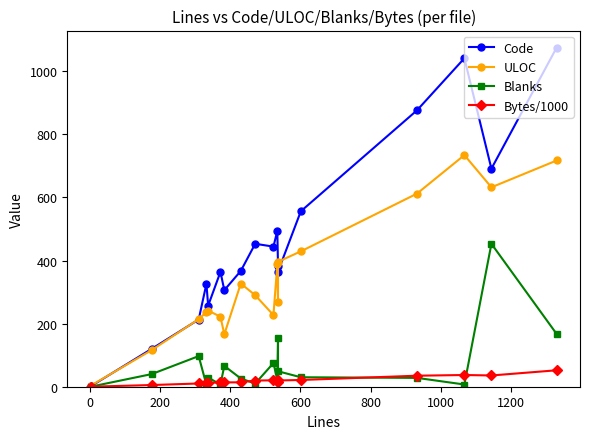

The ULOC series shows 85.9 at 400. True or false?

False